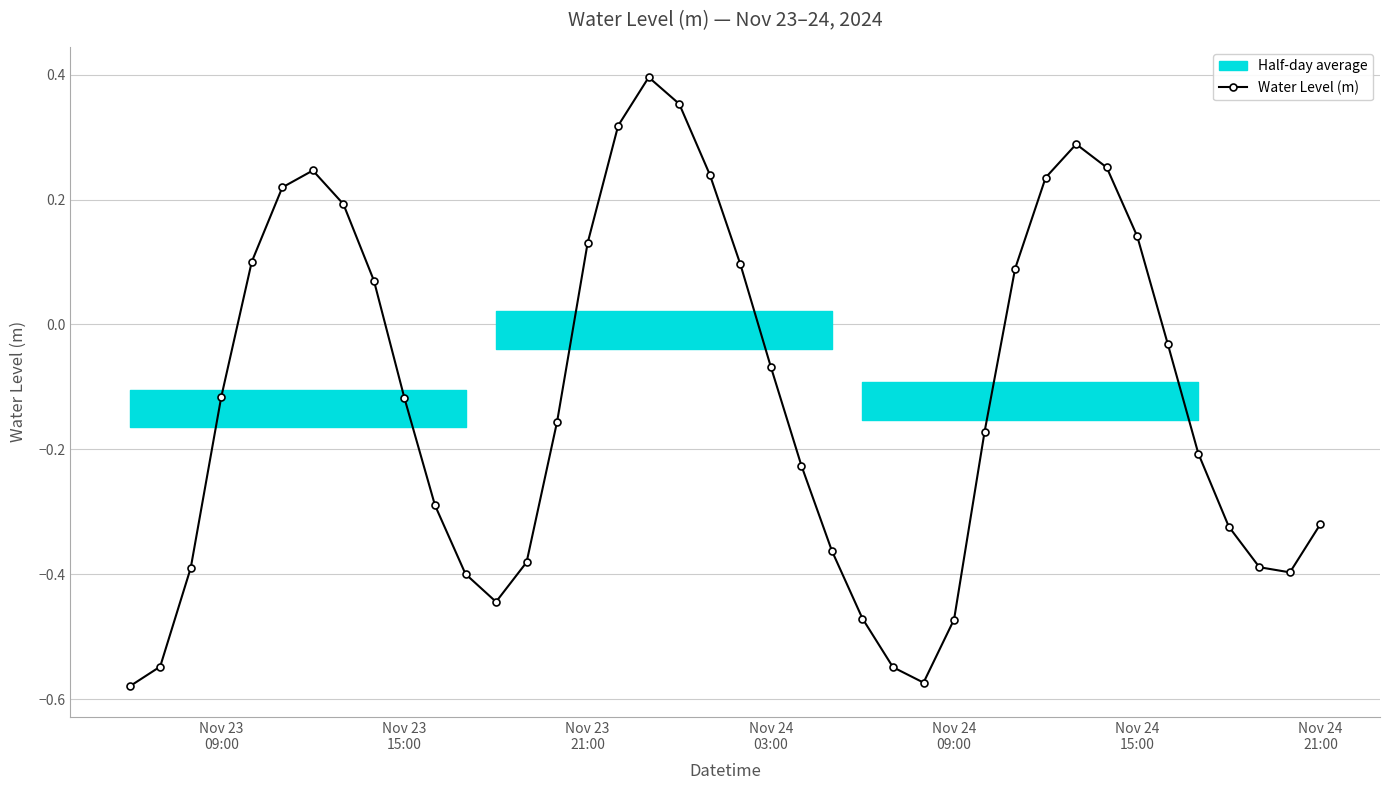

In Water Level (m), how many points are higher than both neighbors (excluding endpoints)?

3